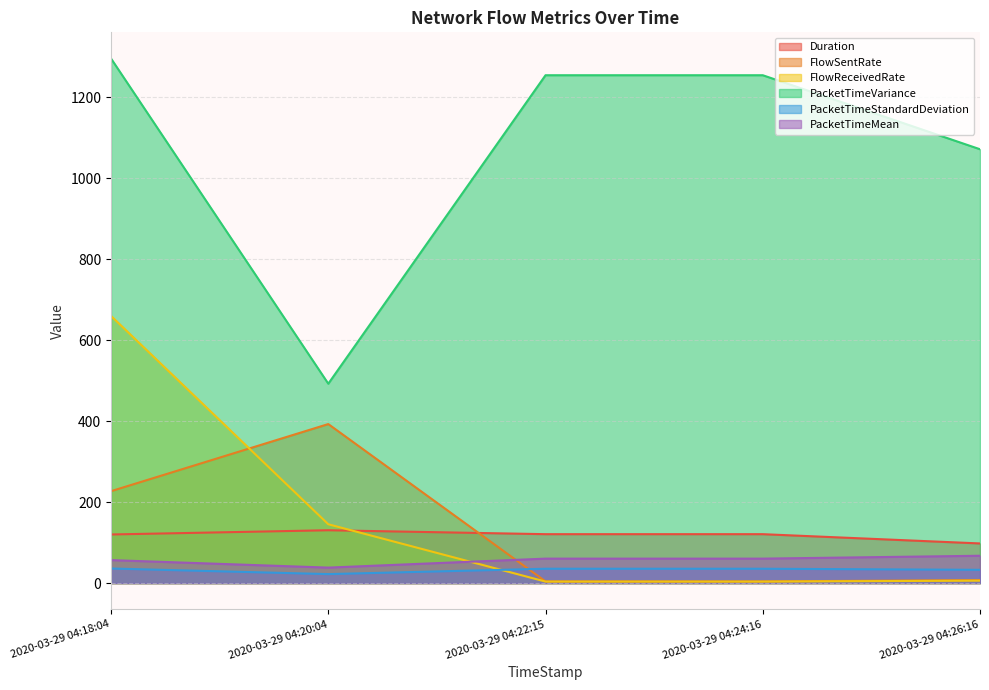

True or false: Duration has more than 1 points higher than both neighbors.

False